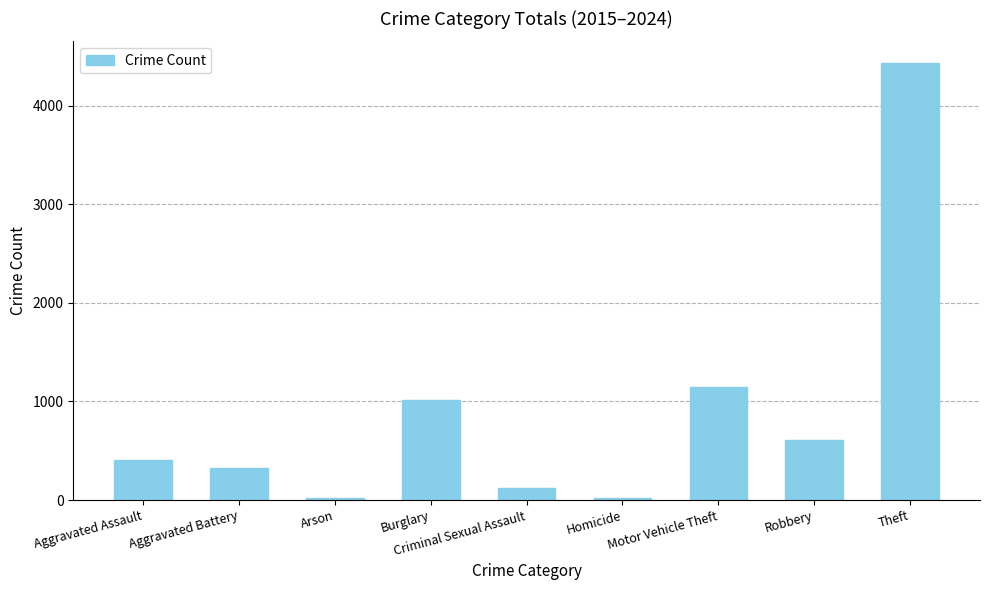

What is the difference between the maximum and minimum values?

4410